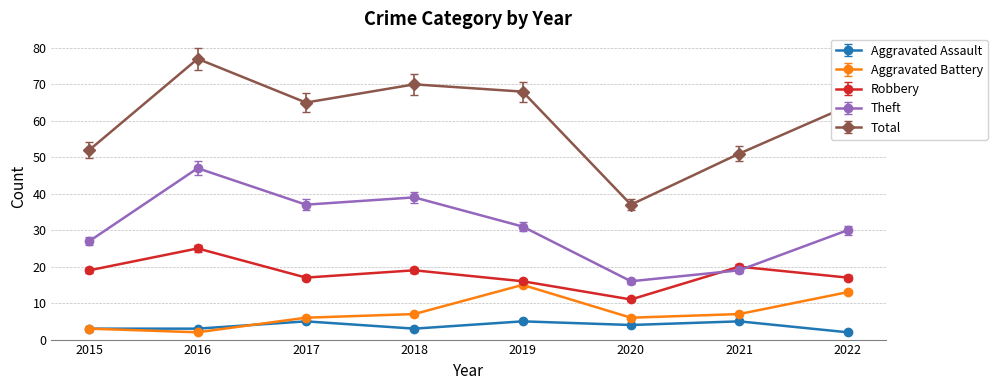

True or false: Theft and Aggravated Battery intersect in this chart.

False